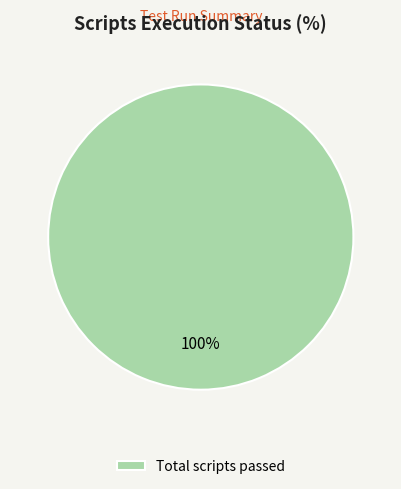

To the nearest percent, what portion does Total scripts passed represent?

100%